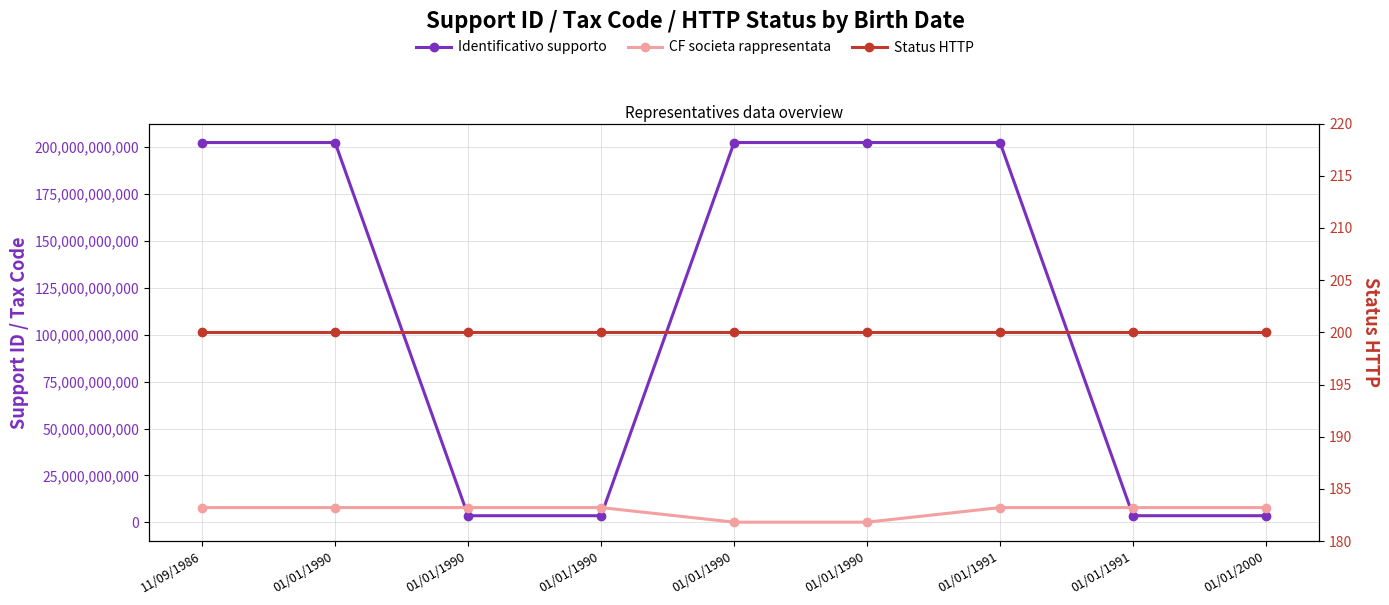

Is this an area chart (filled region under the line)?

No